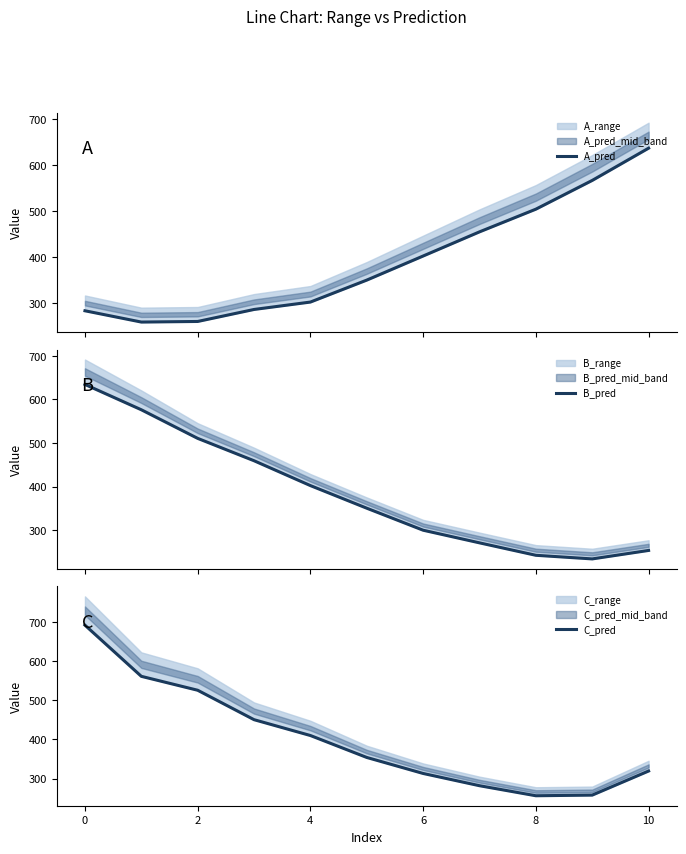

Which category has the lowest value across all series?

9